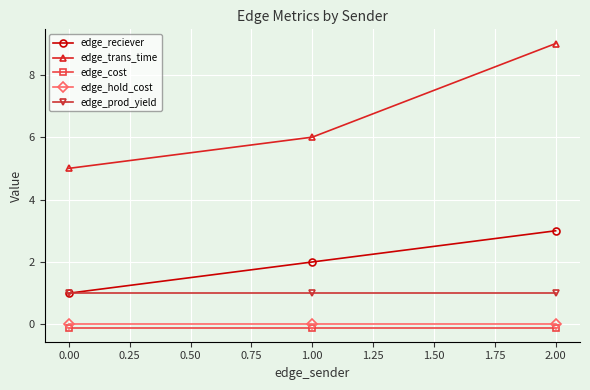

Is it true that edge_cost equals -0.1 at 0.00?

True